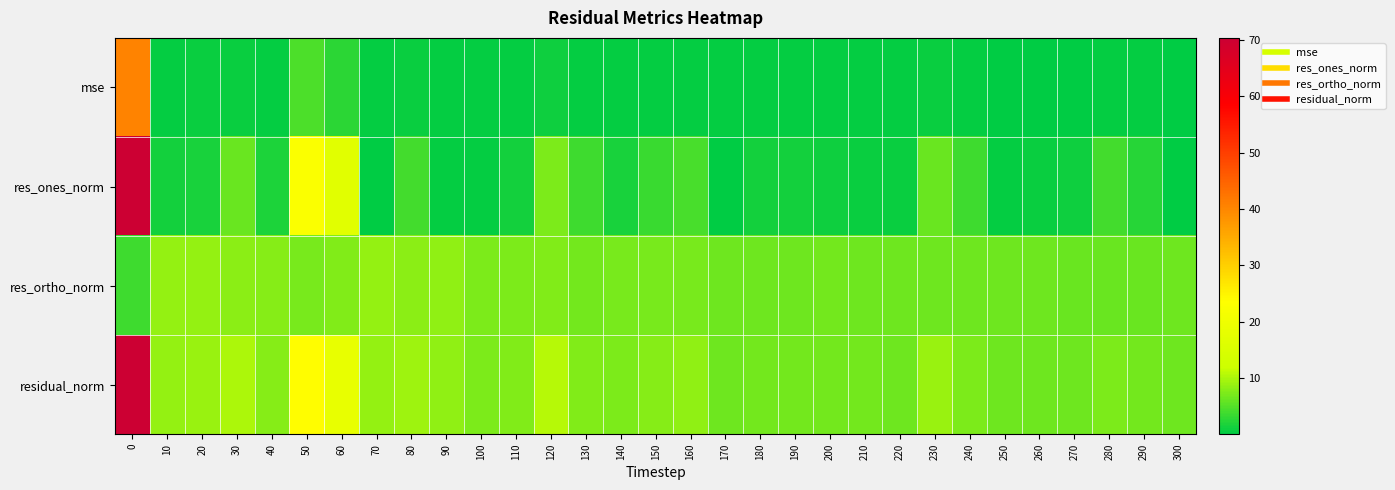

What is the total value across all series at 100?

15.9